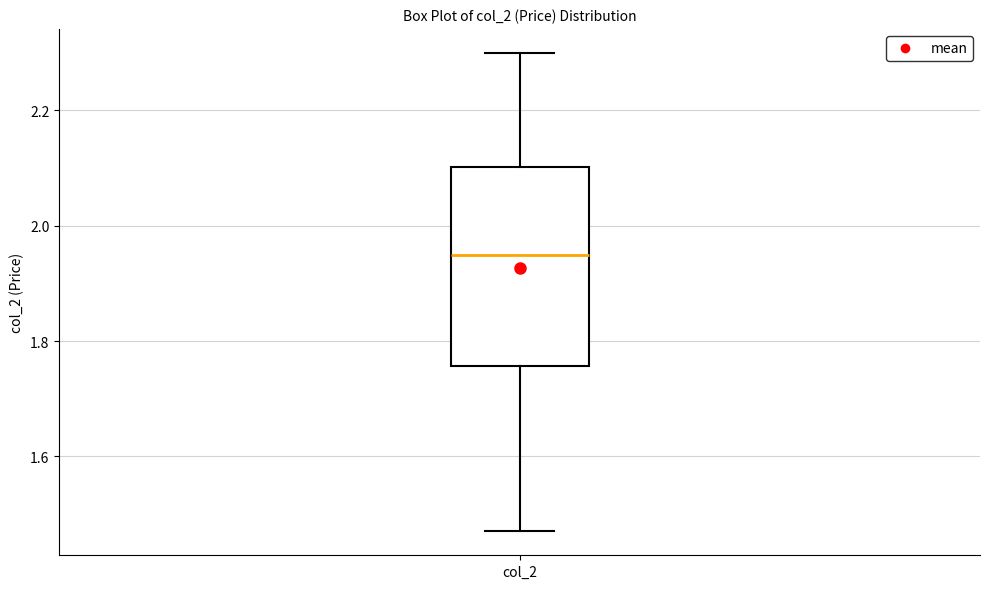

Where does the lower whisker of the box for col_2 end on the y-axis? The values are not printed on the chart, so give them approximately, as read against the axis.

1.48